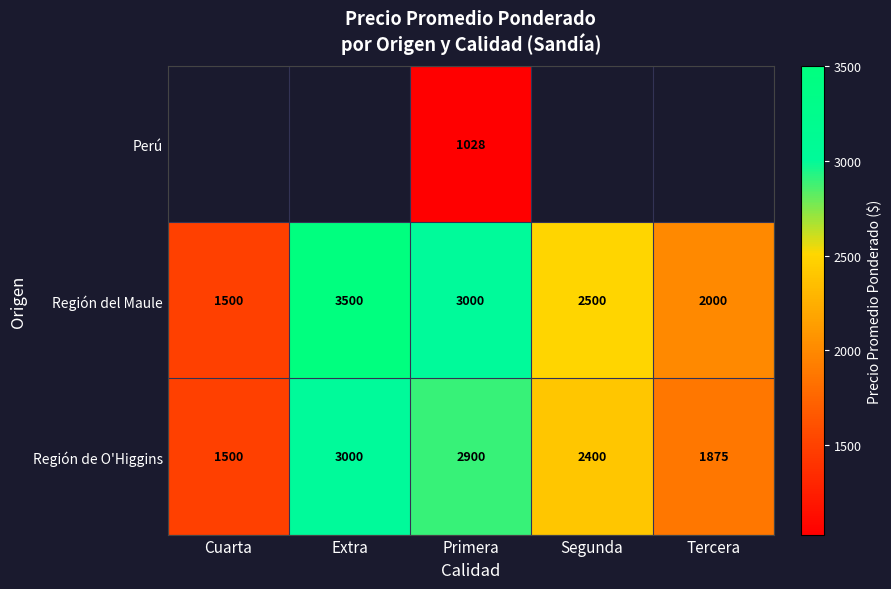

How many values in the Región del Maule series are below 2500?

2